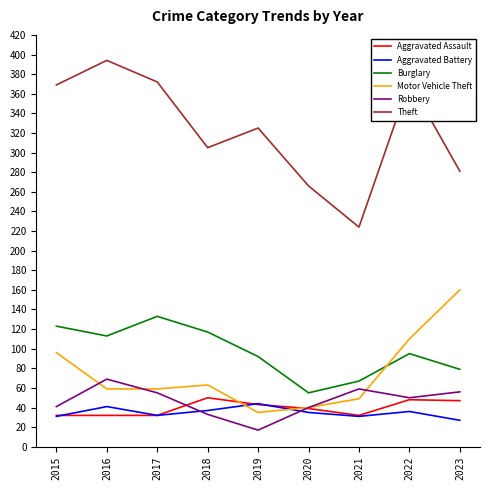

The value of Theft at 2021 is 155. True or false?

False